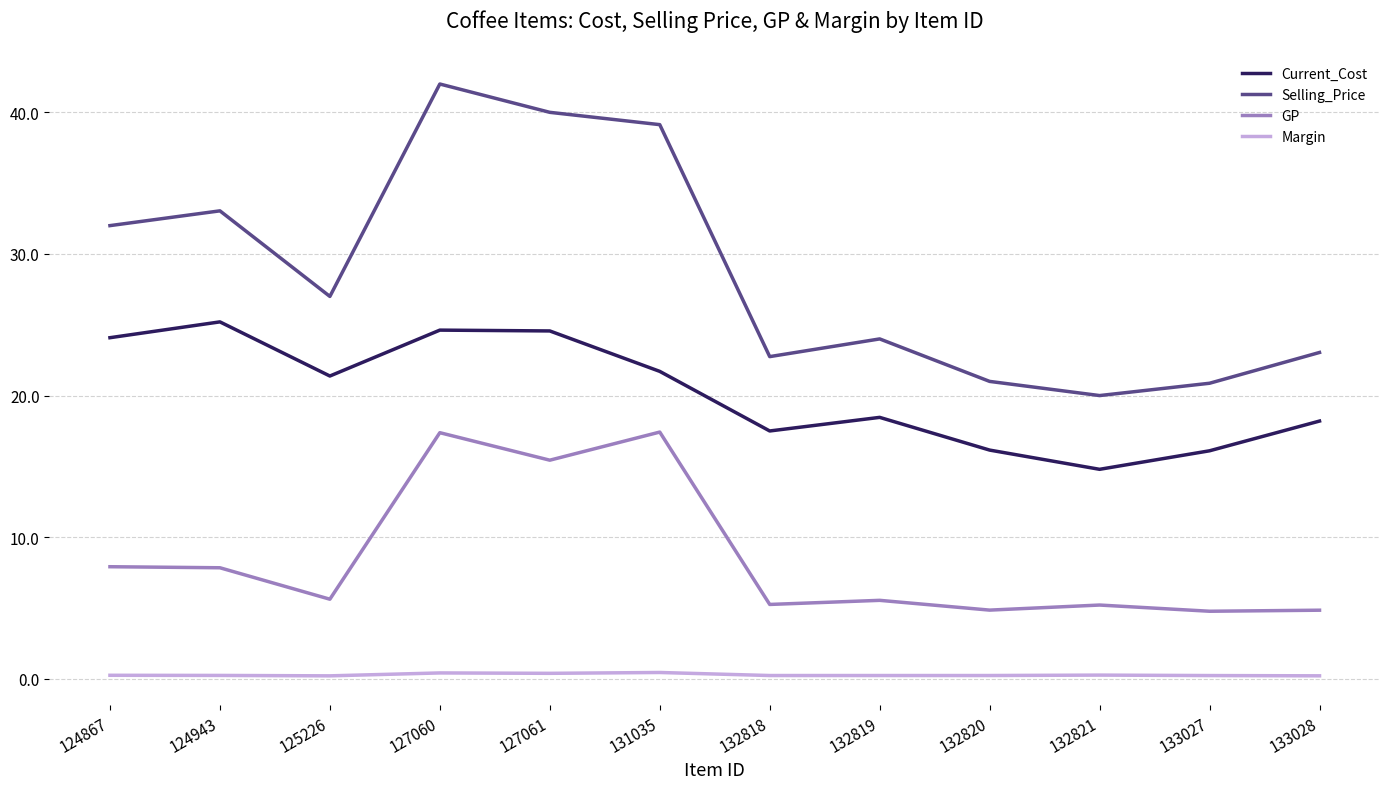

At which category is the sum across all series the highest?

127060